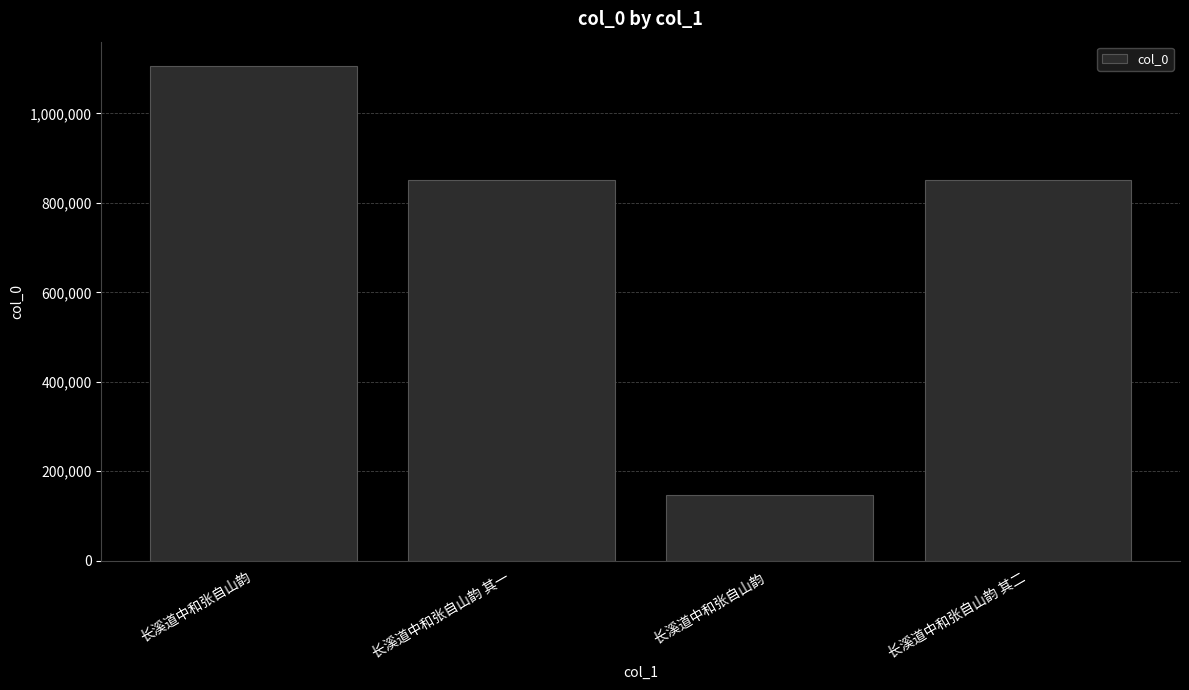

Approximately how many times larger is the value at 长溪道中和张自山韵 其一 compared to 长溪道中和张自山韵?

0.8